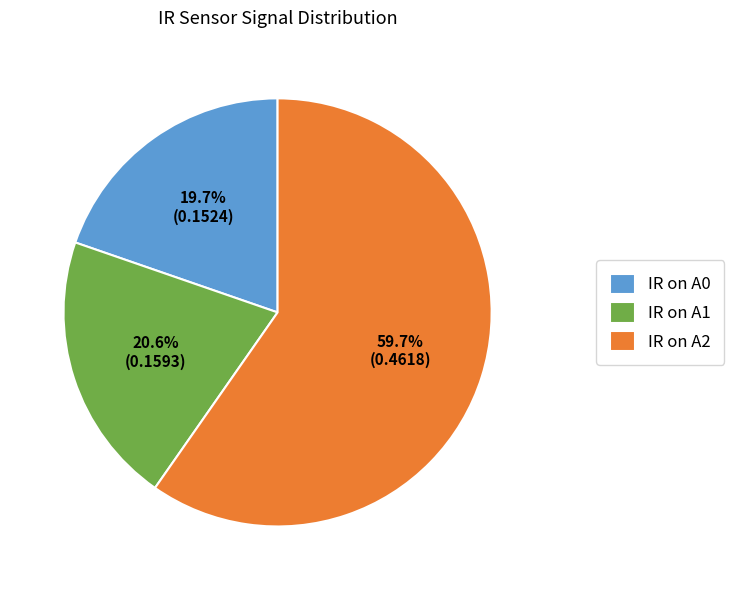

How many slices are in this pie chart?

3